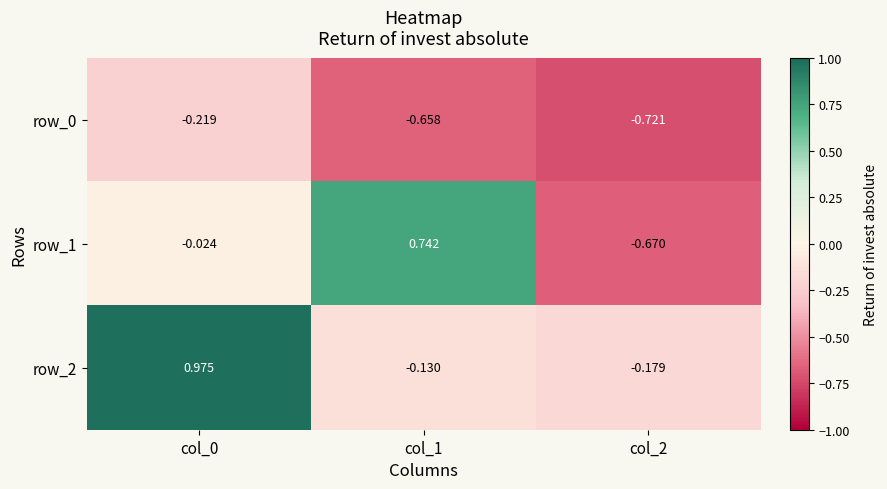

Is the value of row_1 at col_1 greater than the value of row_2 at col_2?

Yes